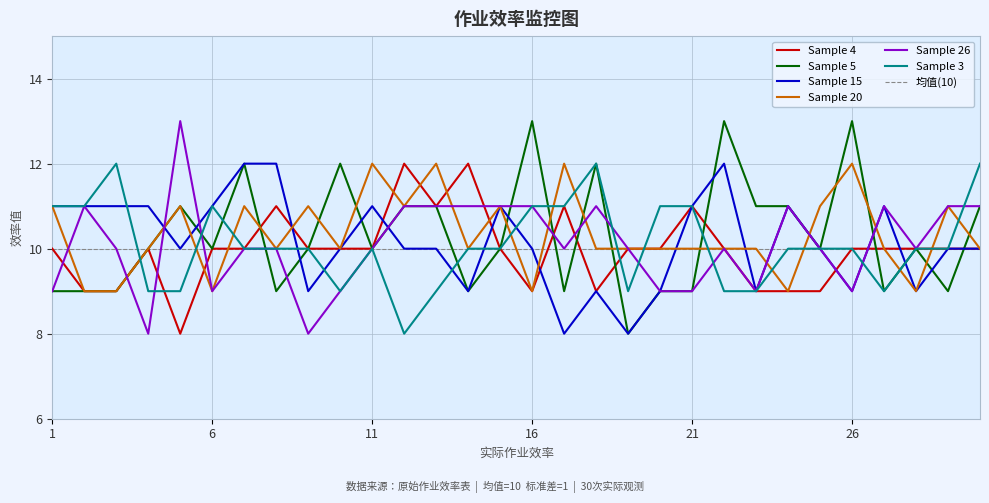

What is the value of the Sample 15 point at the 12th from the left?

10